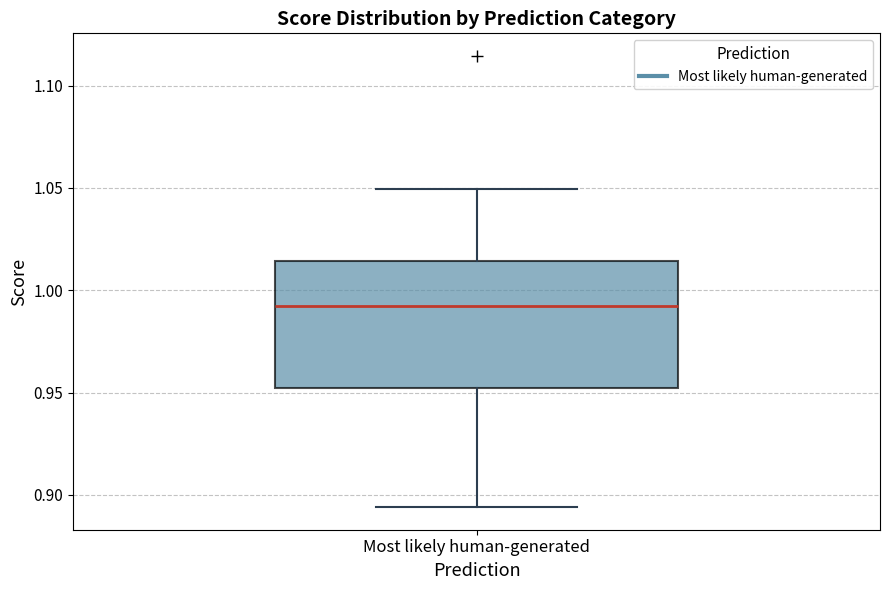

Where does the lower whisker of the box for Most likely human-generated end on the y-axis? The values are not printed on the chart, so give them approximately, as read against the axis.

0.895